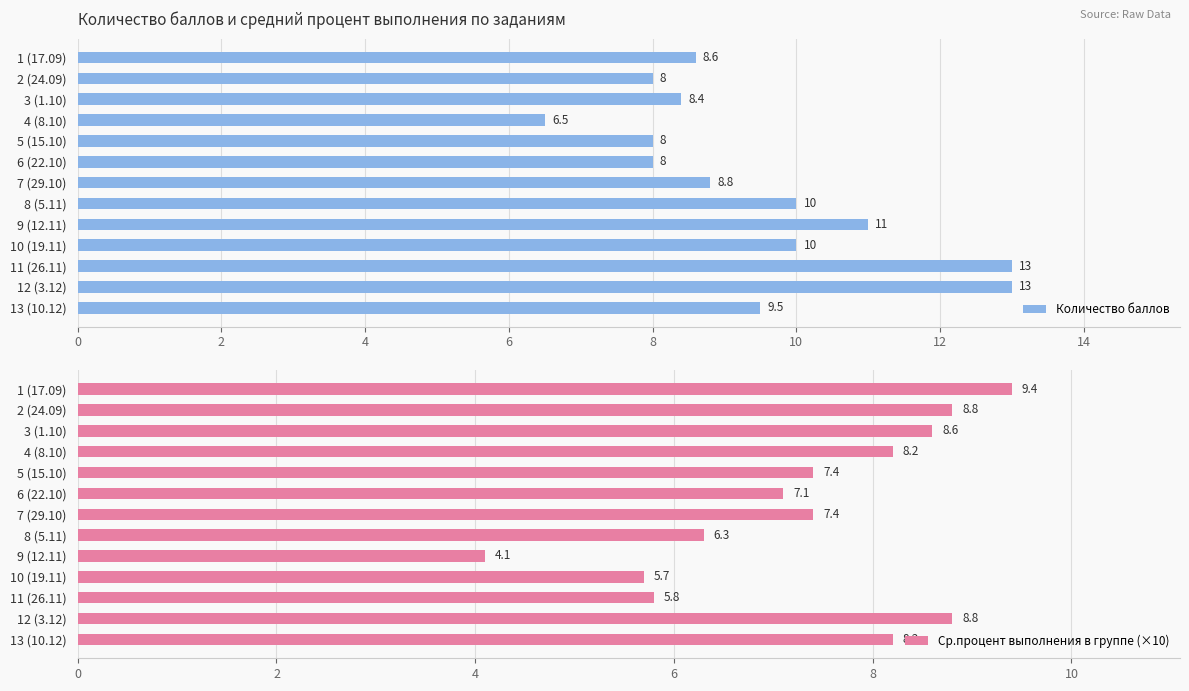

Are the bars horizontal?

Yes